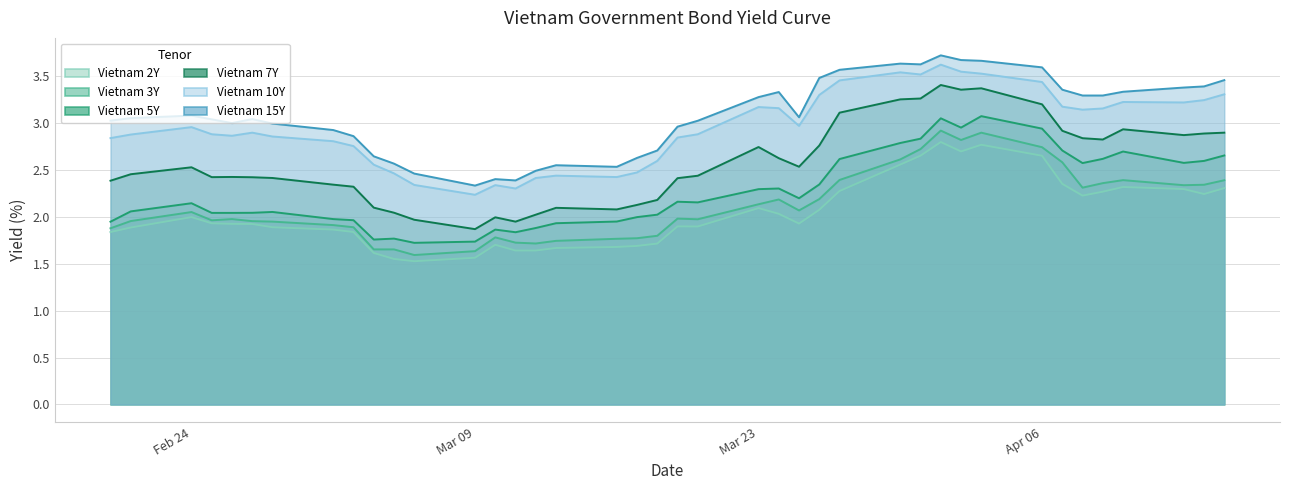

At which category is the sum across all series the highest?

2020-04-01